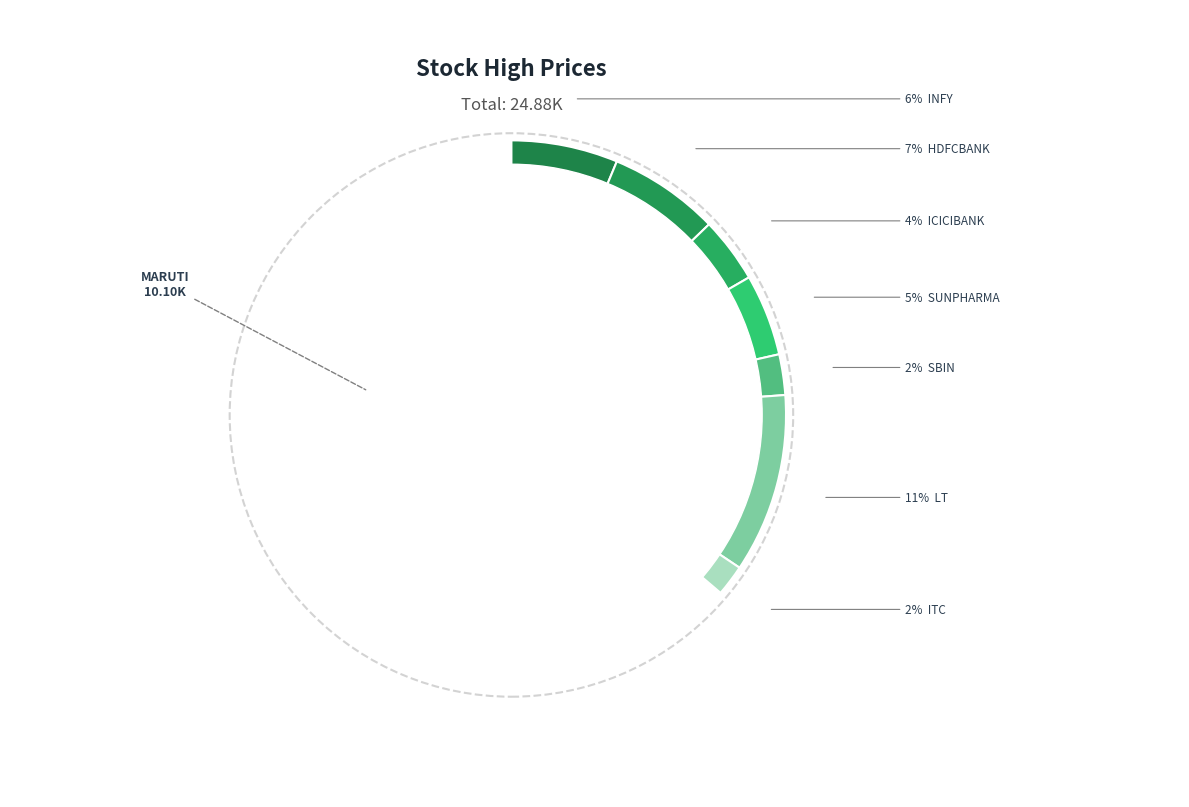

True or false: TCS accounts for 26% of the total.

False